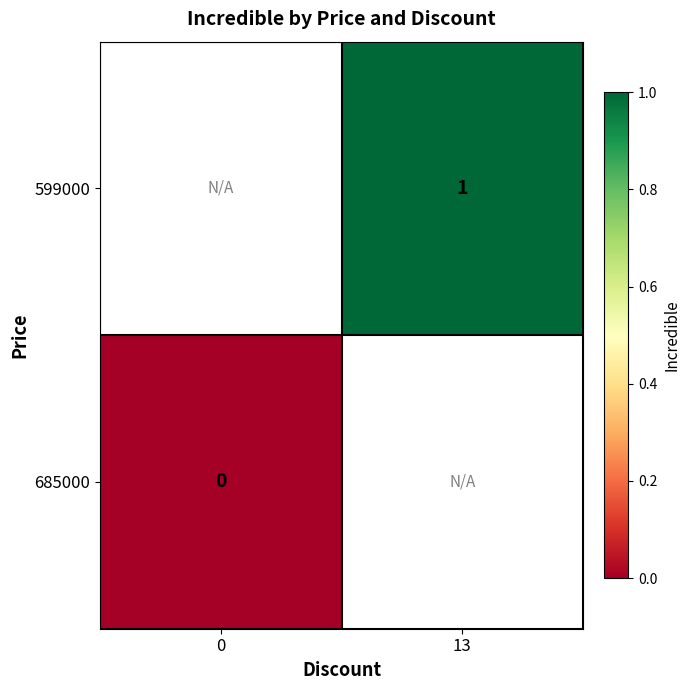

The value of 599000 at 13 is 0. True or false?

False